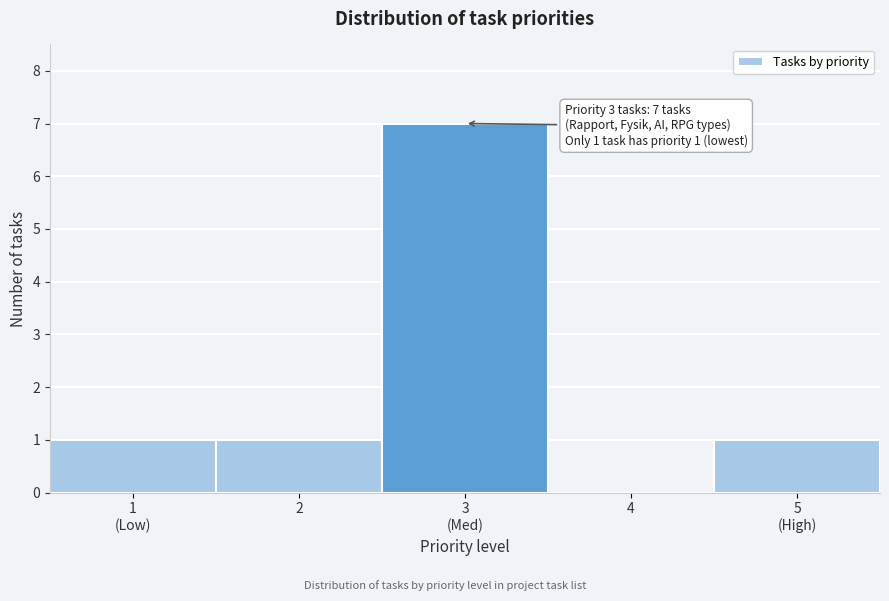

What is the greatest value displayed?

7